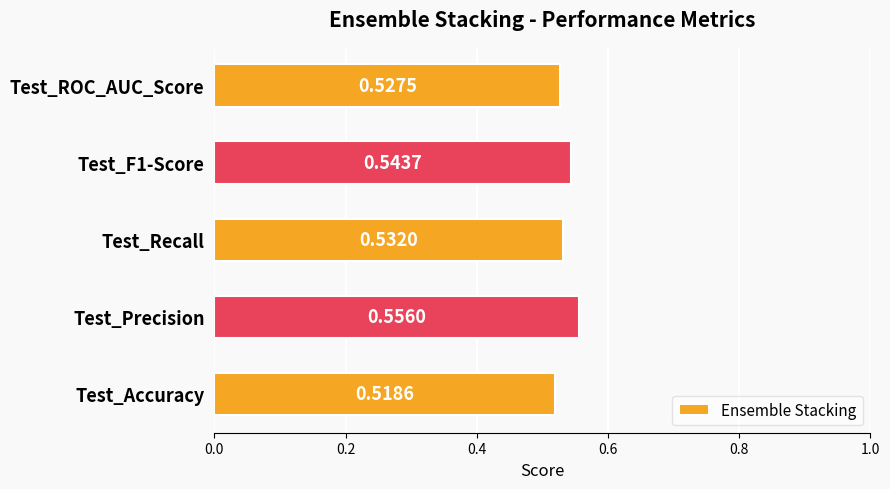

At which label is the value closest to 0?

Test_Accuracy